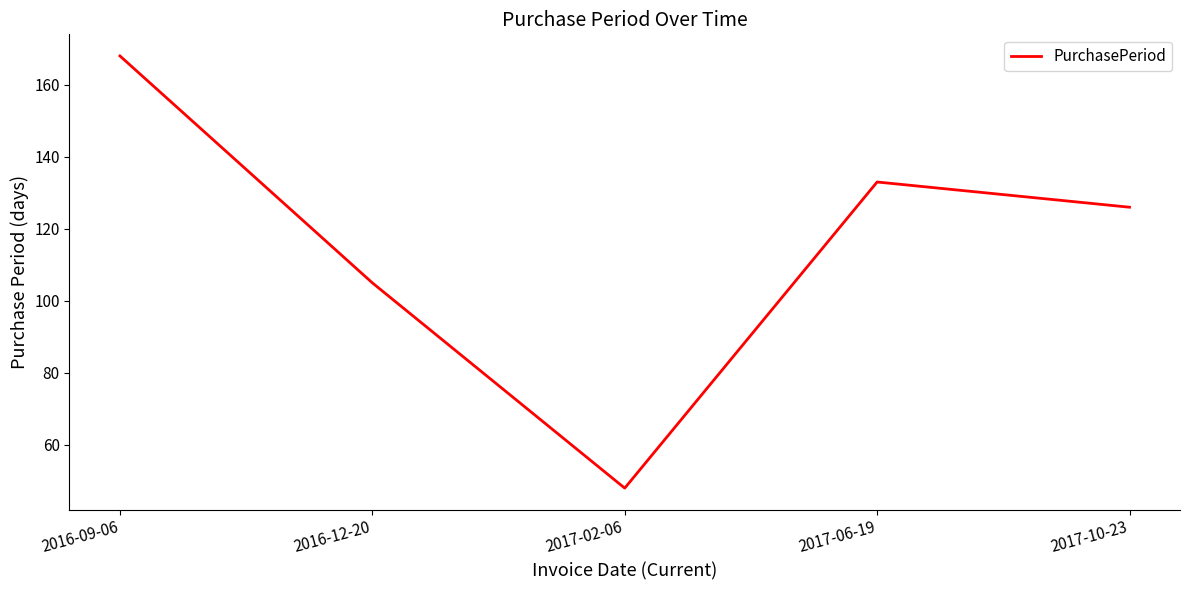

Between 2017-10-23 and 2016-09-06, which is larger?

2016-09-06